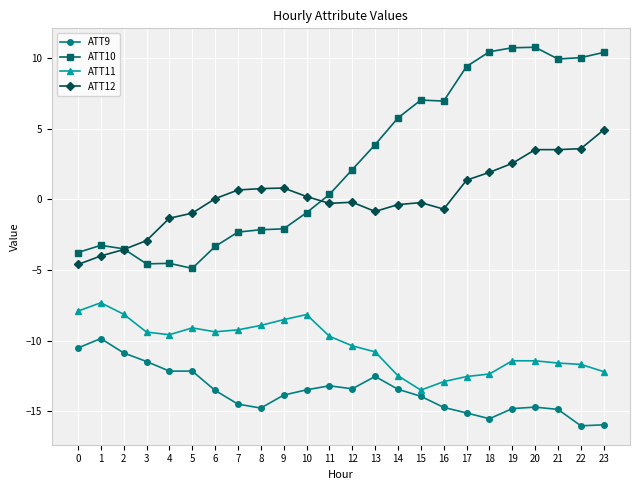

What is the sum of all ATT11 values?

-248.4